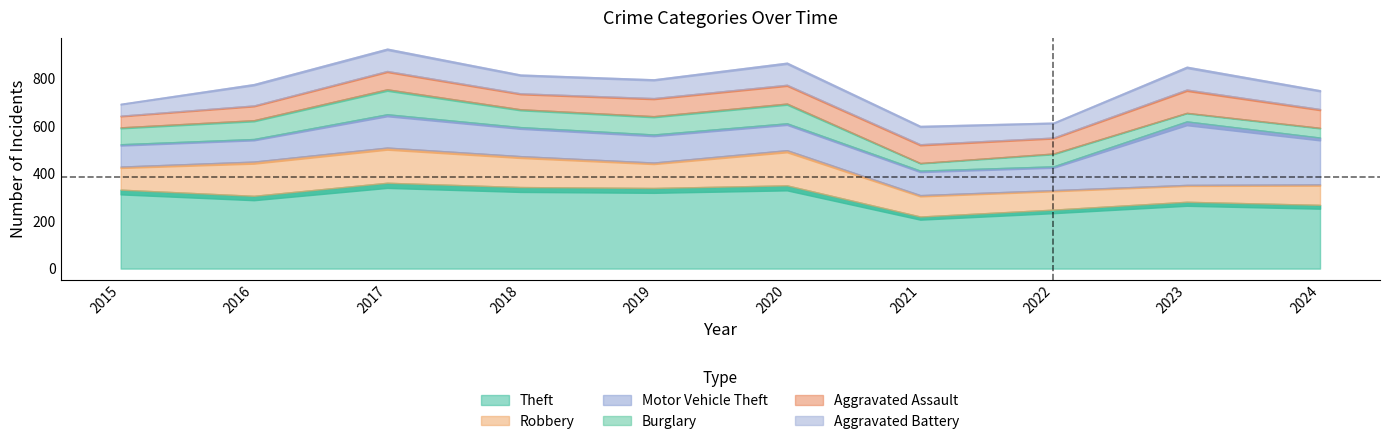

What is the difference between the maximum and minimum values in the Aggravated Assault series?

49